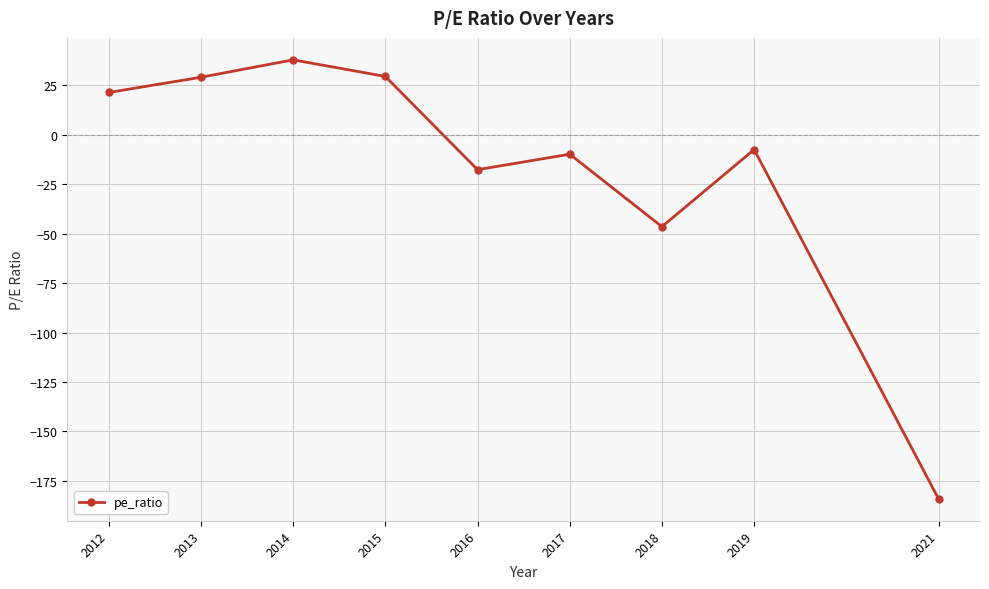

What is the difference between the maximum and second lowest values?

84.3